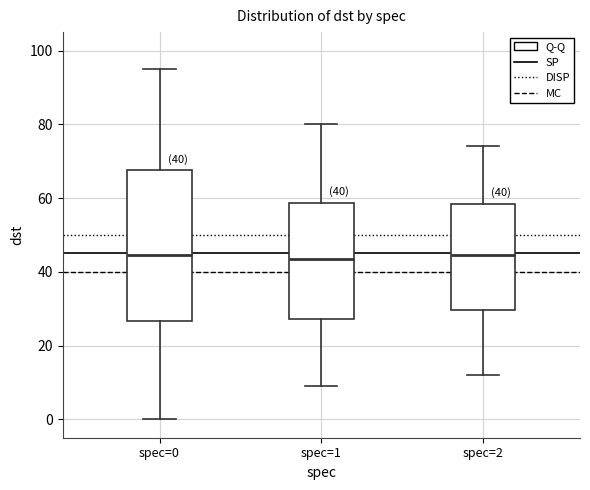

Comparing the boxes themselves (not the whiskers), which one is the tallest?

spec=0